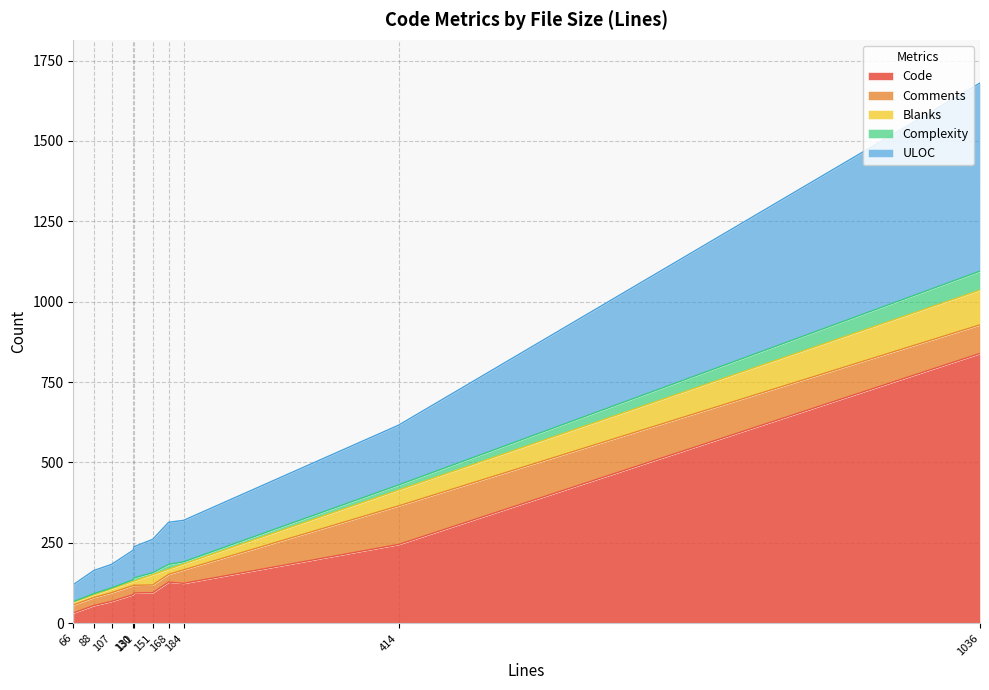

Is the value of ULOC at 107 greater than the value of Complexity at 130?

Yes